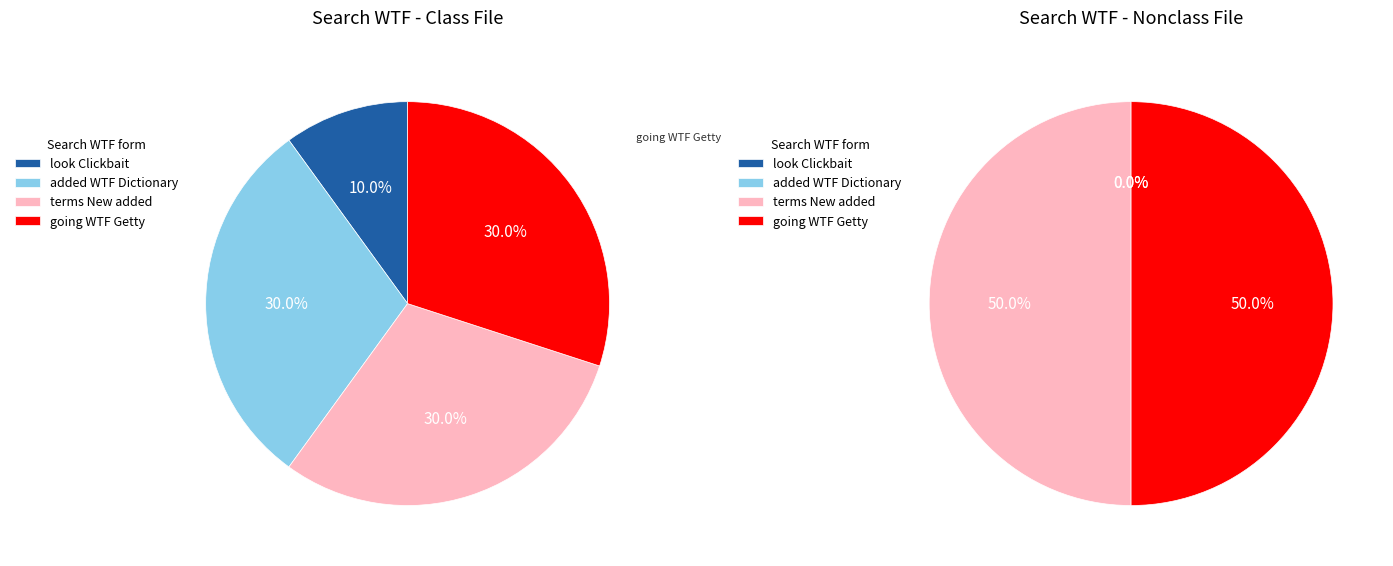

What percentage is NOT represented by terms New added?

70.0%